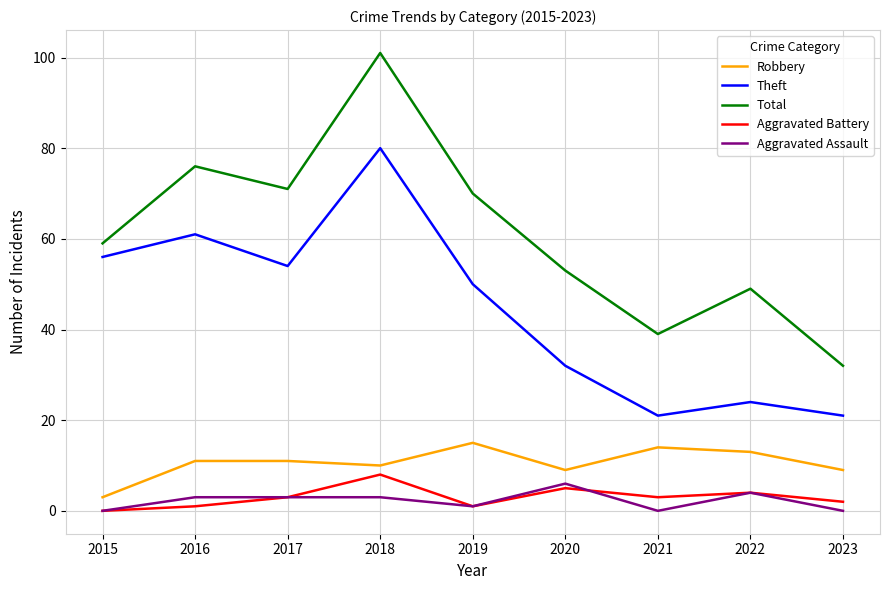

Reading right to left, extract all data points from this chart.

Robbery: 2023=9	2022=13	2021=14	2020=9	2019=15	2018=10	2017=11	2016=11	2015=3
Theft: 2023=21	2022=24	2021=21	2020=32	2019=50	2018=80	2017=54	2016=61	2015=56
Total: 2023=32	2022=49	2021=39	2020=53	2019=70	2018=101	2017=71	2016=76	2015=59
Aggravated Battery: 2023=2	2022=4	2021=3	2020=5	2019=1	2018=8	2017=3	2016=1	2015=0
Aggravated Assault: 2023=0	2022=4	2021=0	2020=6	2019=1	2018=3	2017=3	2016=3	2015=0